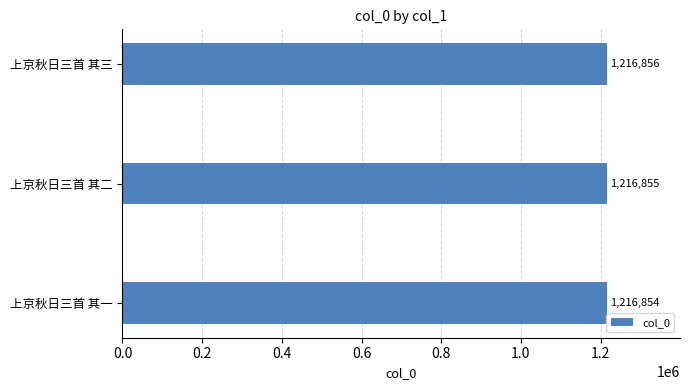

What is the change in value from 上京秋日三首 其一 to 上京秋日三首 其二?

+1